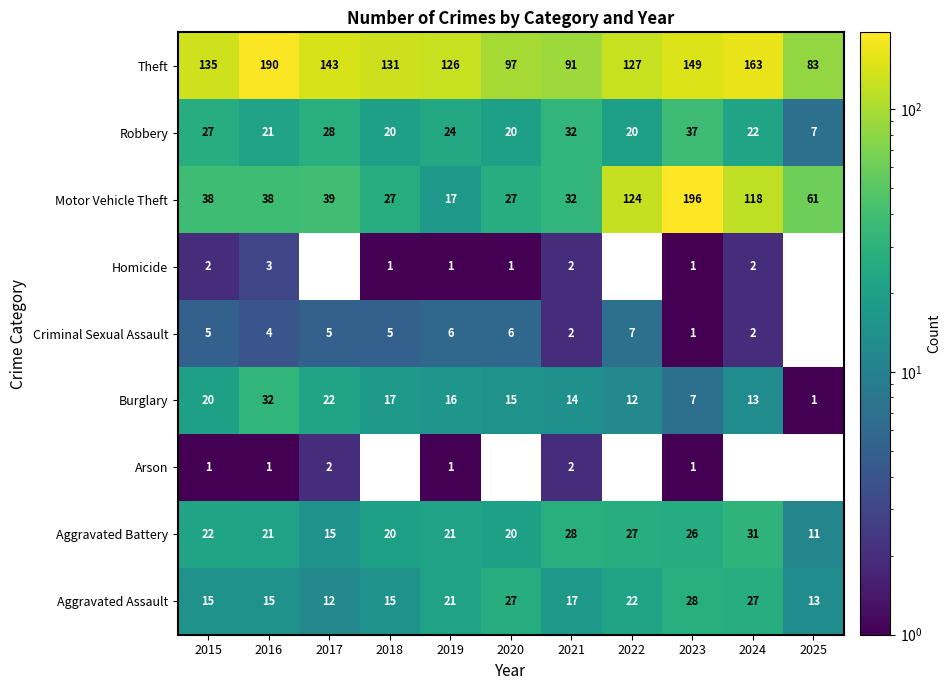

What is the difference between the highest and lowest values at 2023?

195